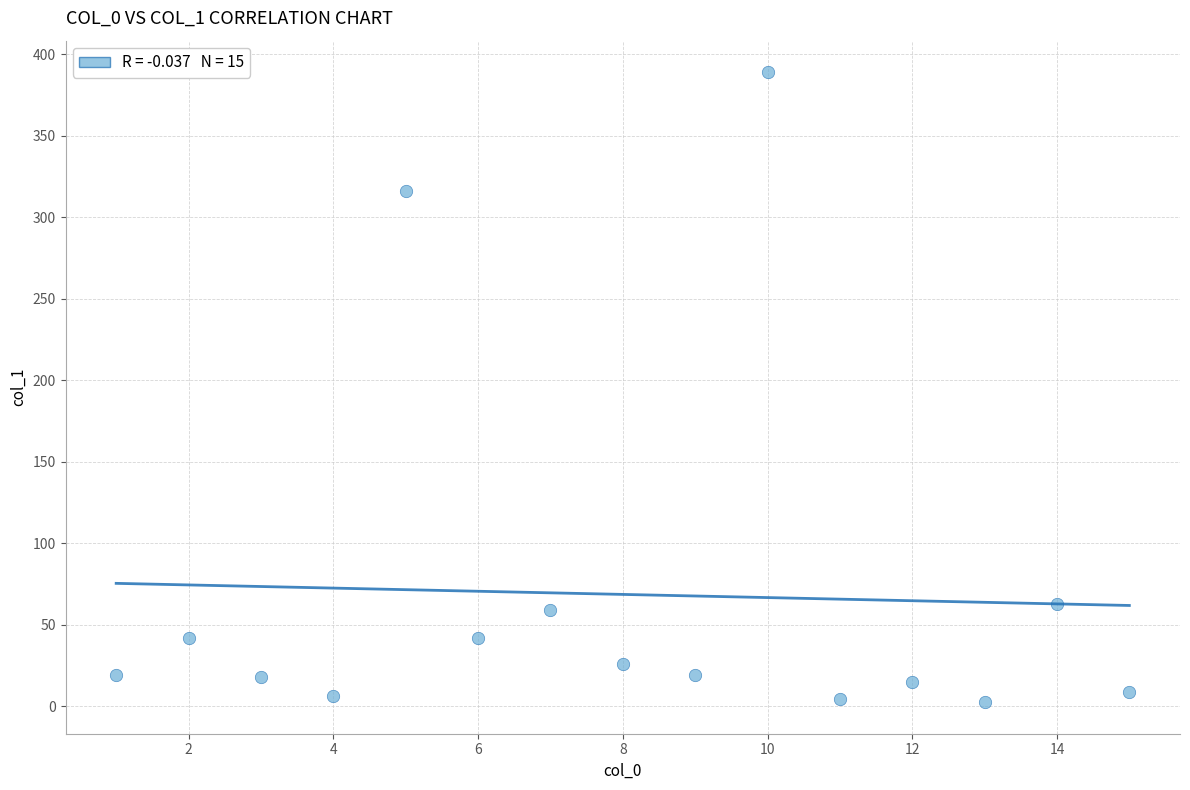

What Y value in the scatter plot is closest to 195?

316.3